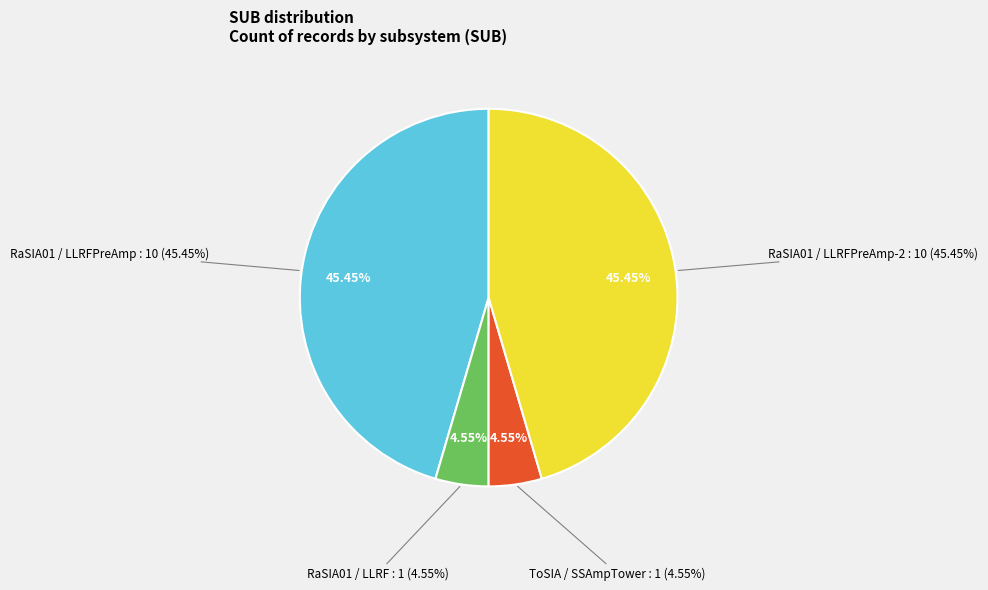

What is the ratio of the value at RaSIA01 (LLRFPreAmp-1) to the value at RaSIA01?

0.1